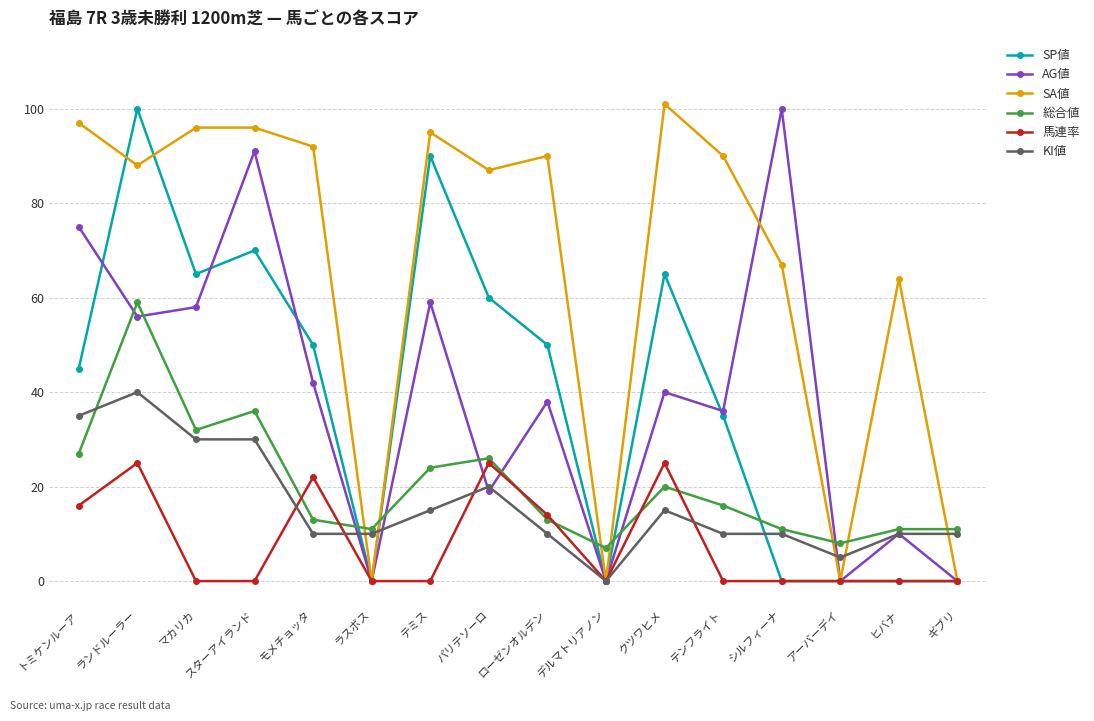

What is the label of the 8th point from the right?

ローゼンオルデン